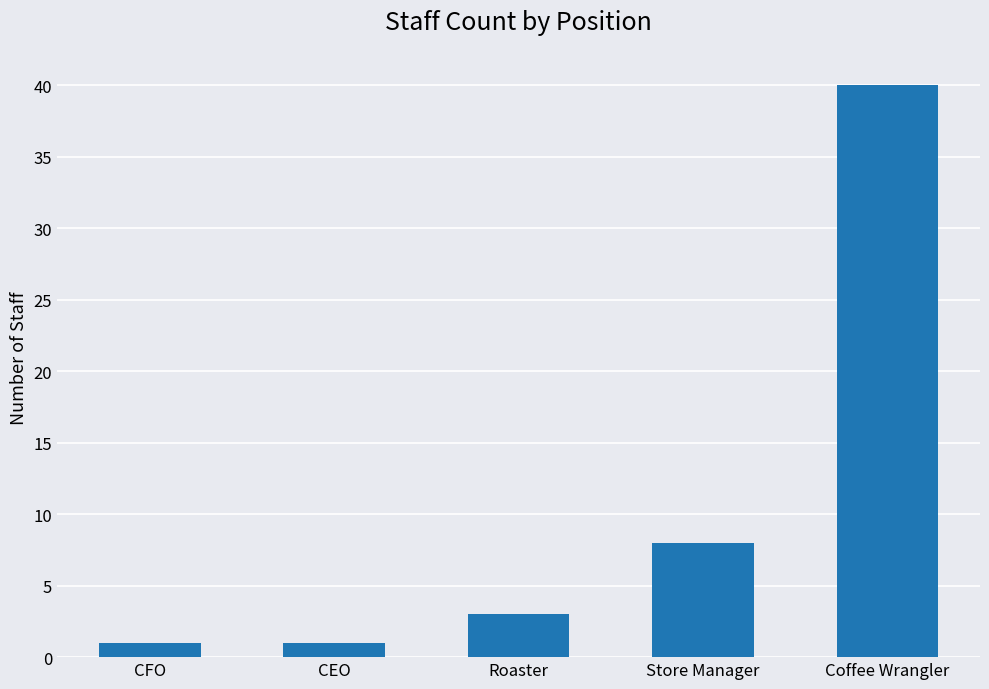

What is the approximate value at CFO?

1